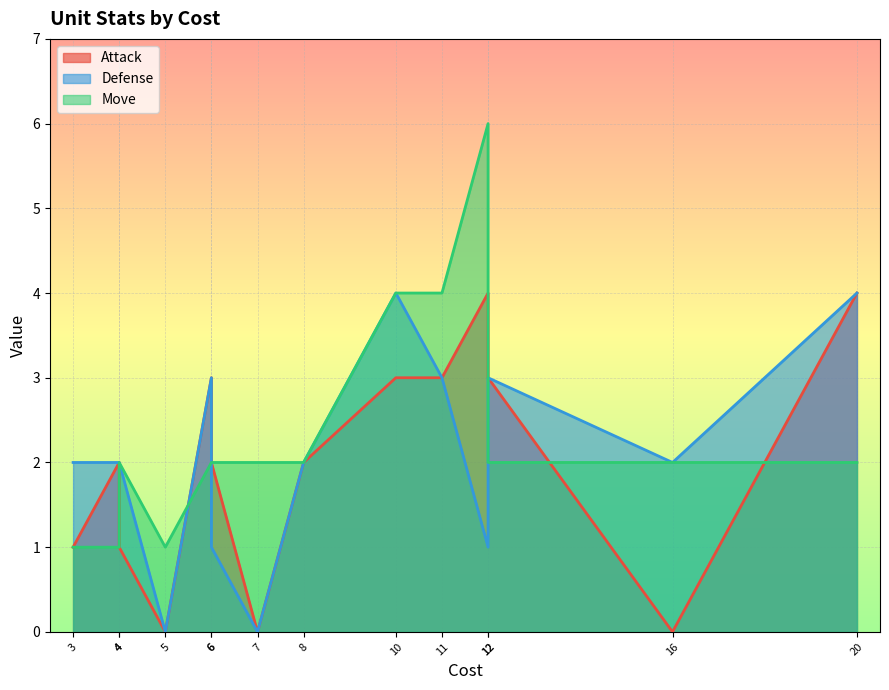

What are all the series names shown in the legend?

Attack, Defense, Move